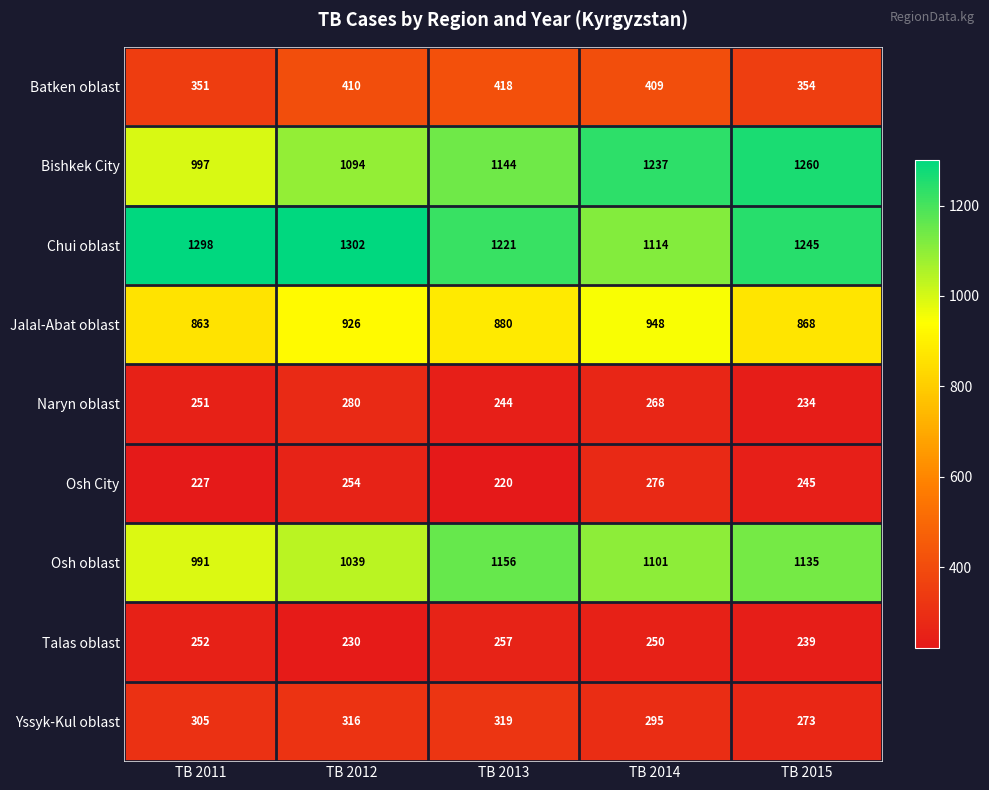

What is the sum of all Osh City values?

1222